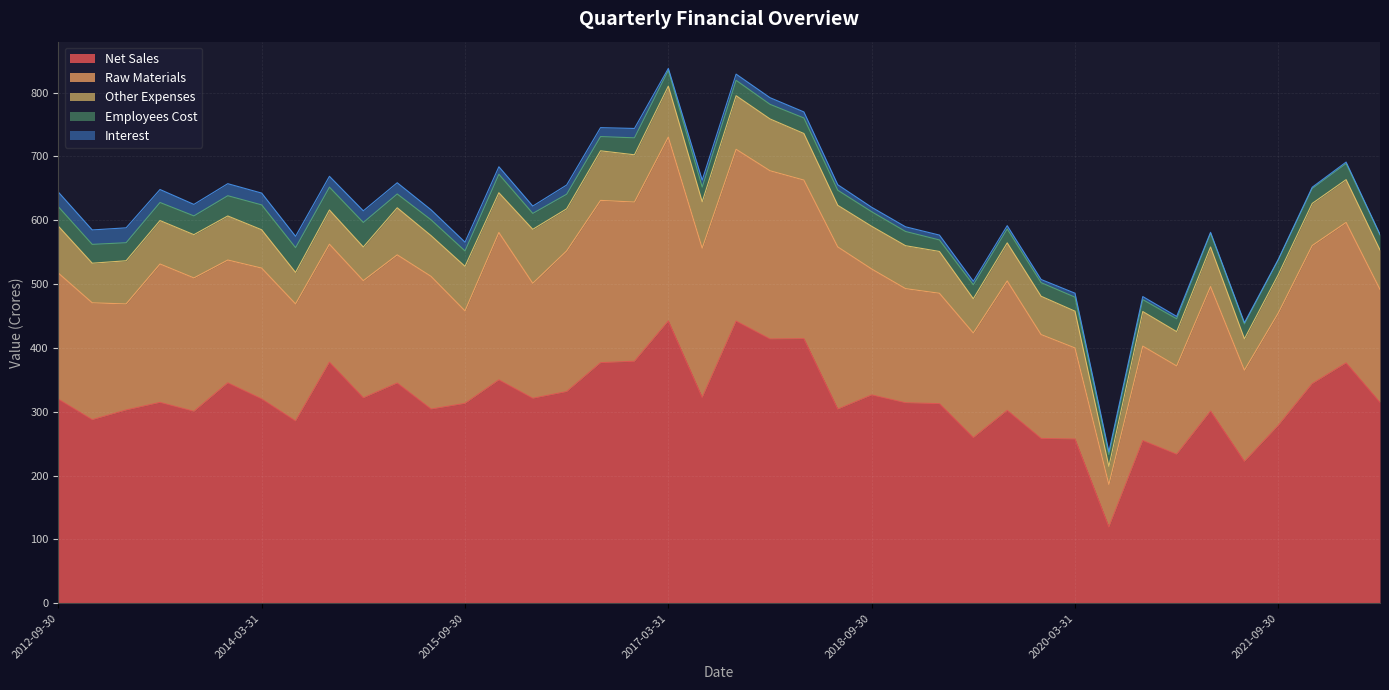

What is the total value across all series at 2014-03-31?

642.6